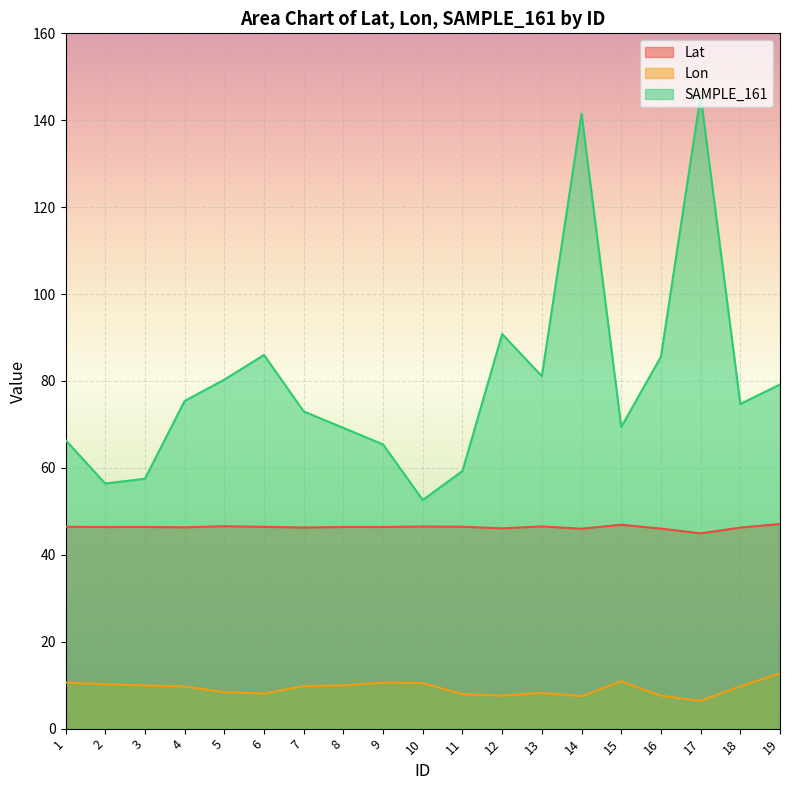

Rank the series by their maximum value, from lowest to highest.

Lon, Lat, SAMPLE_161